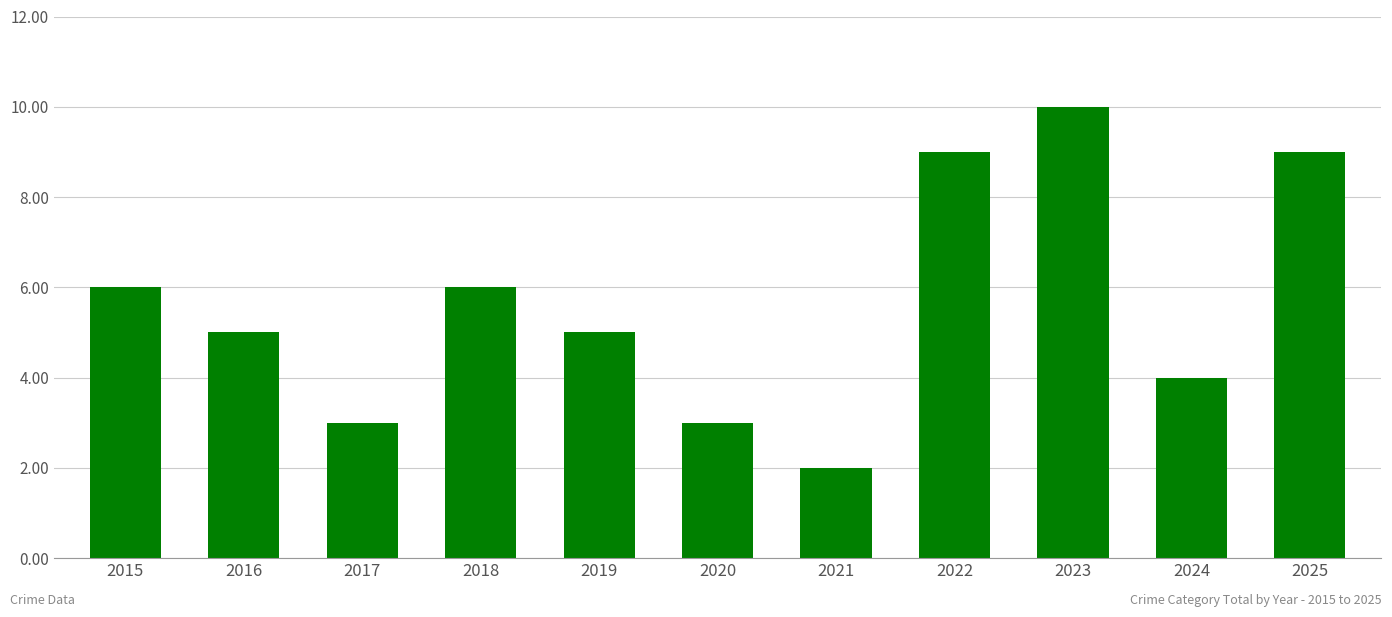

At which label does the data first exceed 5?

2015